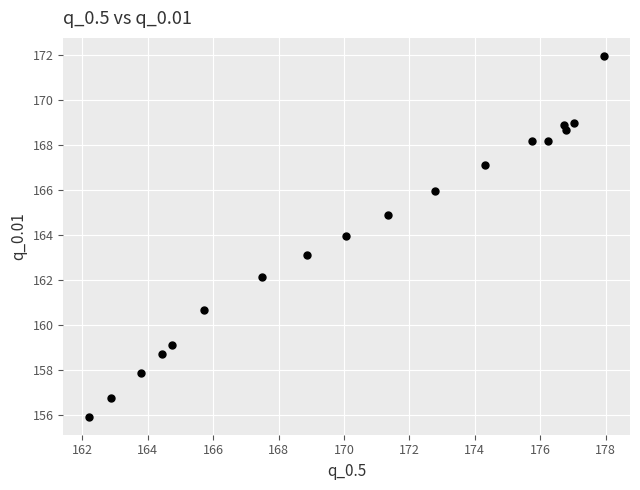

What is the range of Y values (max minus min)?

16.0